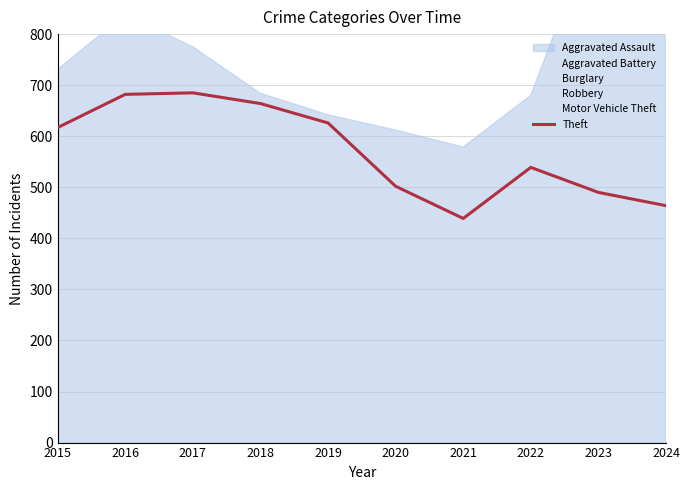

What is the approximate value at 2023?

490